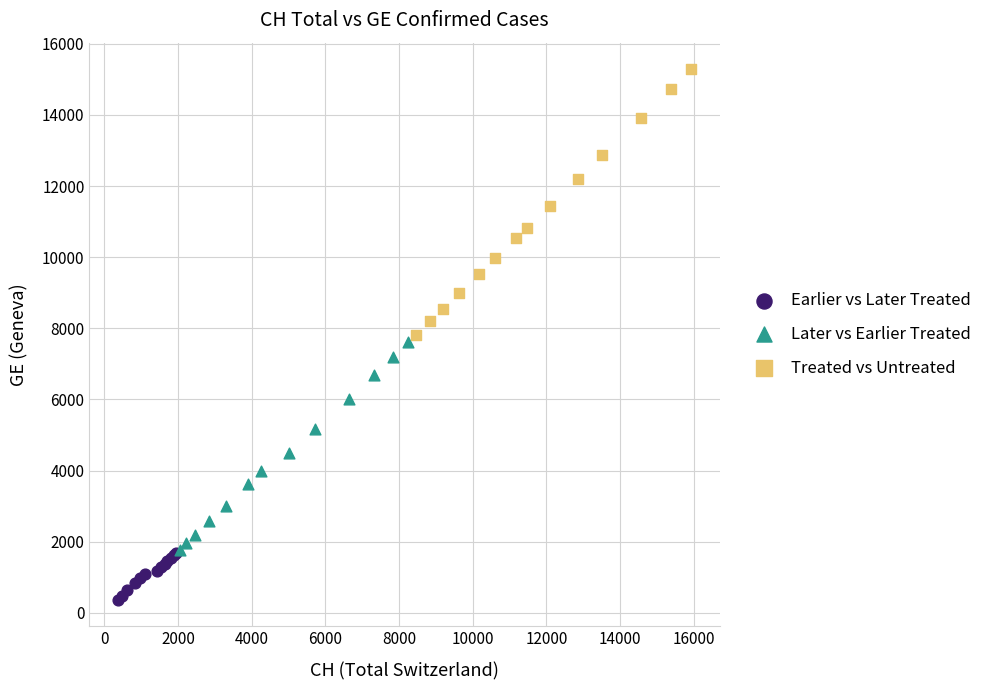

Which series has the largest Y range (max minus min)?

Treated vs Untreated